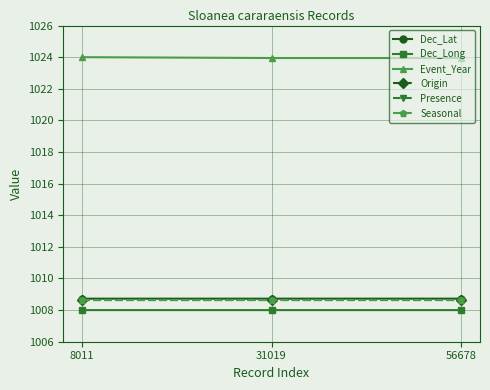

Between 31019 and 8011, which is larger?

31019